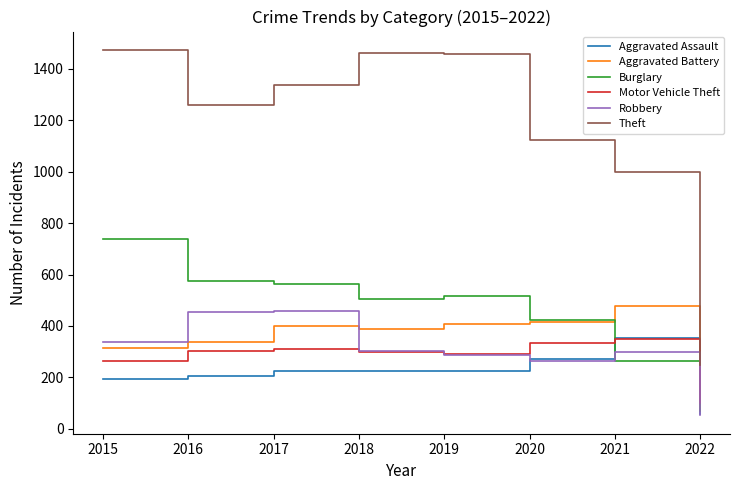

True or false: Robbery and Burglary intersect in this chart.

True